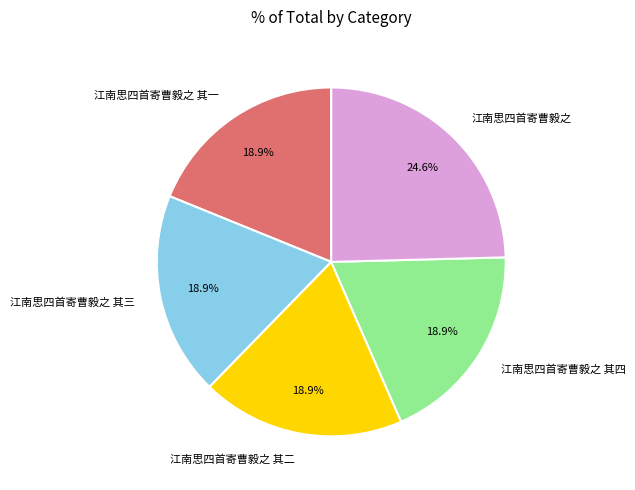

What percentage is the 江南思四首寄曹毅之 其四 slice, to the nearest percent?

19%